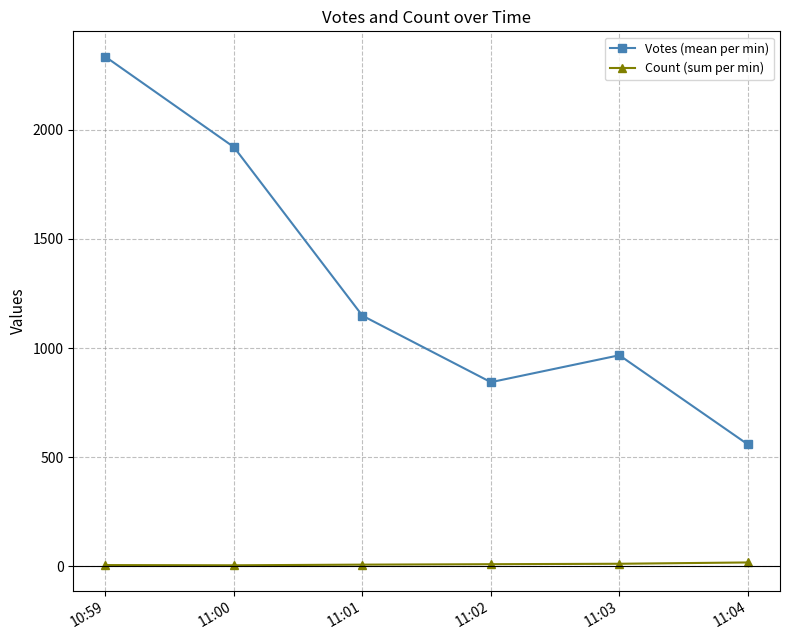

The Count (sum per min) series shows 17.0 at 11:04. True or false?

True